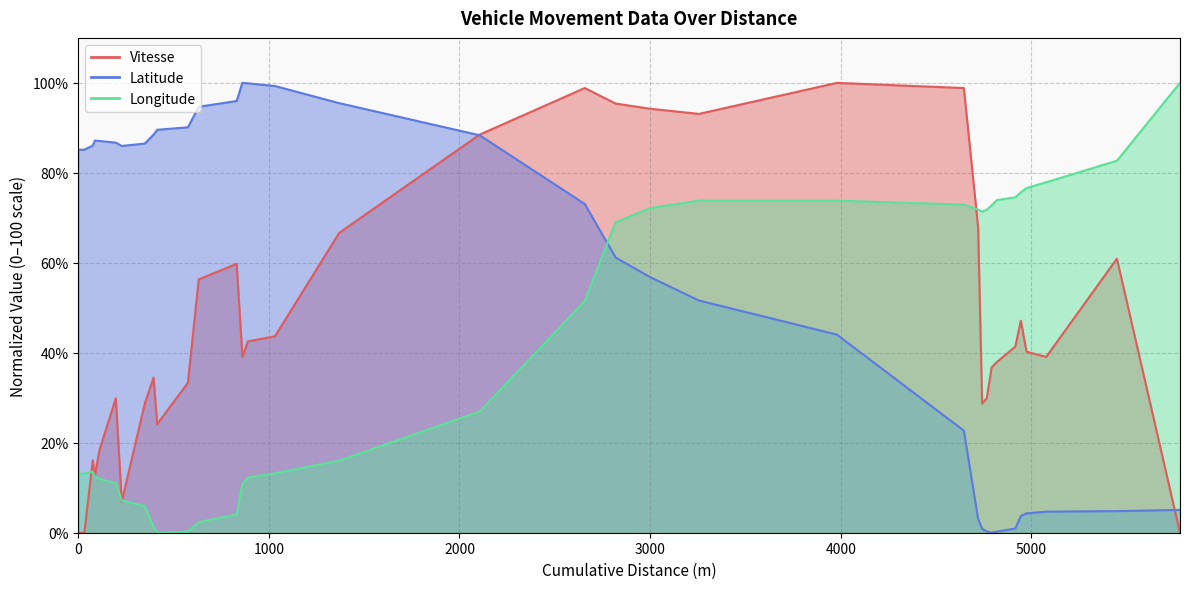

Reading left to right, transcribe all the data shown in this chart.

Vitesse: 0.0	0.0	0.0	0.0	0.0	0.0	0.0	16.1	12.6	18.4	29.9	6.9	28.7	34.5	24.1	33.3	56.3	59.8	39.1	42.5	43.7	66.7	88.5	98.9	95.4	94.3	93.1	100.0	98.9	67.8	28.7	29.9	36.8	37.9	41.4	47.1	40.2	39.1	60.9	0.0
Latitude: 85.1	85.1	85.1	85.1	85.1	85.1	85.1	86.1	87.2	87.1	86.7	86.0	86.5	88.5	89.6	90.1	94.7	96.0	100.0	99.9	99.3	95.5	88.3	73.1	61.2	56.8	51.6	44.0	22.7	3.0	0.9	0.3	0.0	0.2	0.9	3.7	4.3	4.7	4.8	5.1
Longitude: 13.1	13.1	13.1	13.1	13.1	13.1	13.1	13.6	12.5	12.0	11.0	7.1	6.0	1.2	0.0	0.3	2.4	4.1	10.9	12.3	13.2	16.0	27.0	51.5	69.0	72.2	73.8	73.8	72.9	71.8	71.4	71.8	72.8	73.9	74.6	75.7	76.6	77.9	82.7	100.0